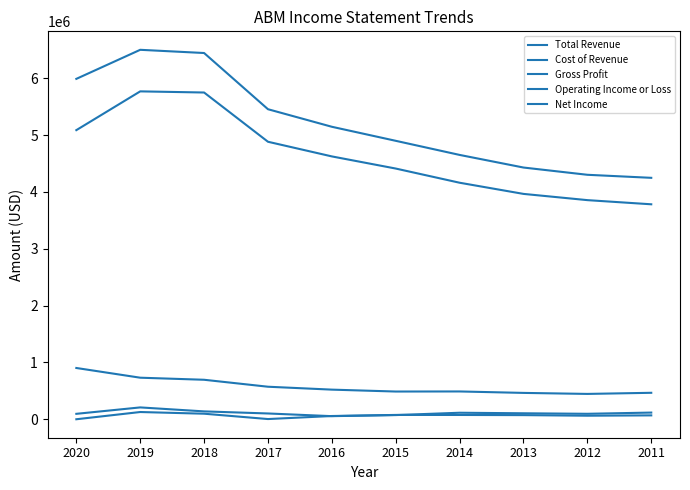

What is the maximum value shown in the chart?

6498600